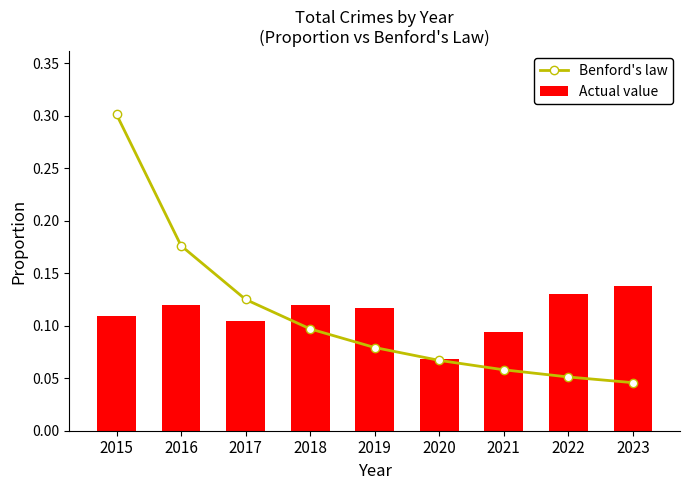

Reading left to right, list all the values displayed in this chart.

Benford's law: 2015=0.3	2016=0.2	2017=0.1	2018=0.1	2019=0.1	2020=0.1	2021=0.1	2022=0.1	2023=0.0
Actual value: 2015=0.1	2016=0.1	2017=0.1	2018=0.1	2019=0.1	2020=0.1	2021=0.1	2022=0.1	2023=0.1